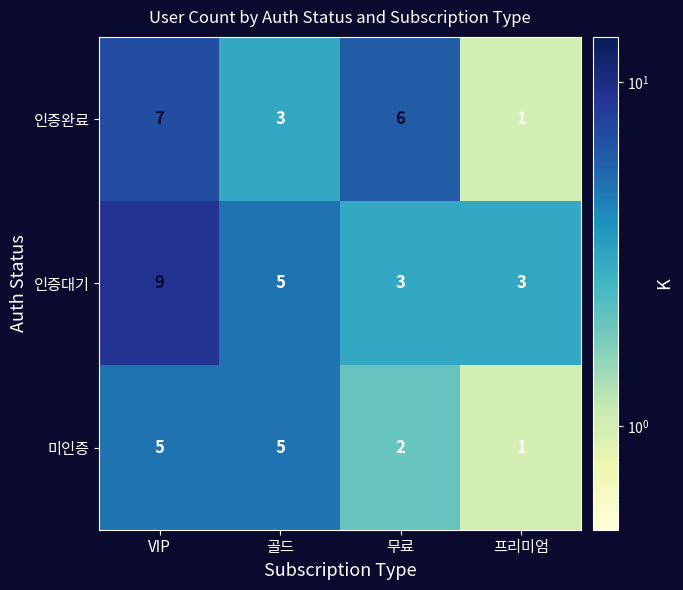

Rank the series by their average value, from highest to lowest.

인증대기, 인증완료, 미인증